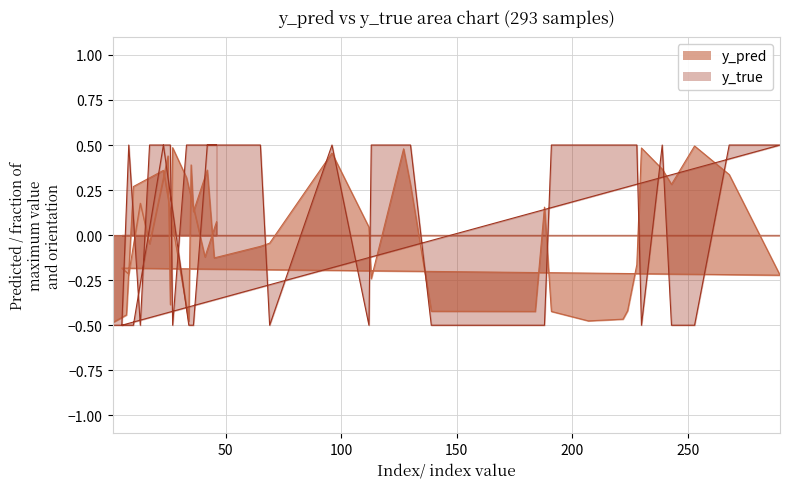

List the series in order of their overall mean, highest first.

y_true, y_pred